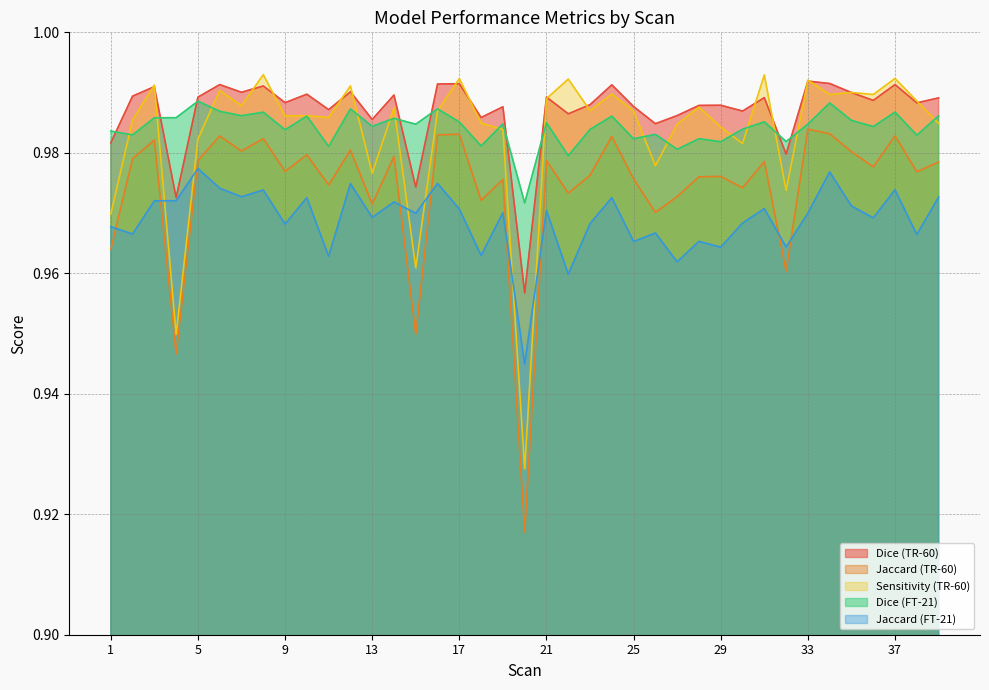

How many lines are shown in the chart?

5